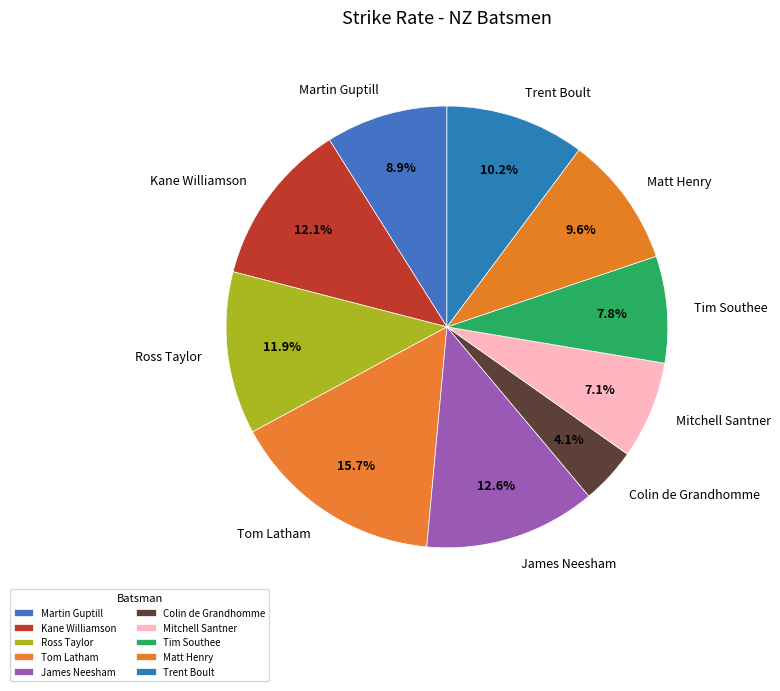

What percentage is the Tim Southee slice, to the nearest percent?

8%